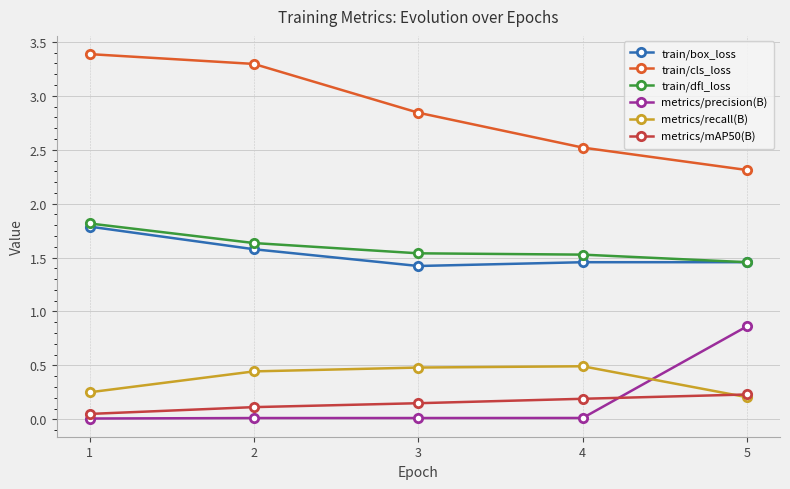

How many lines are shown in the chart?

6